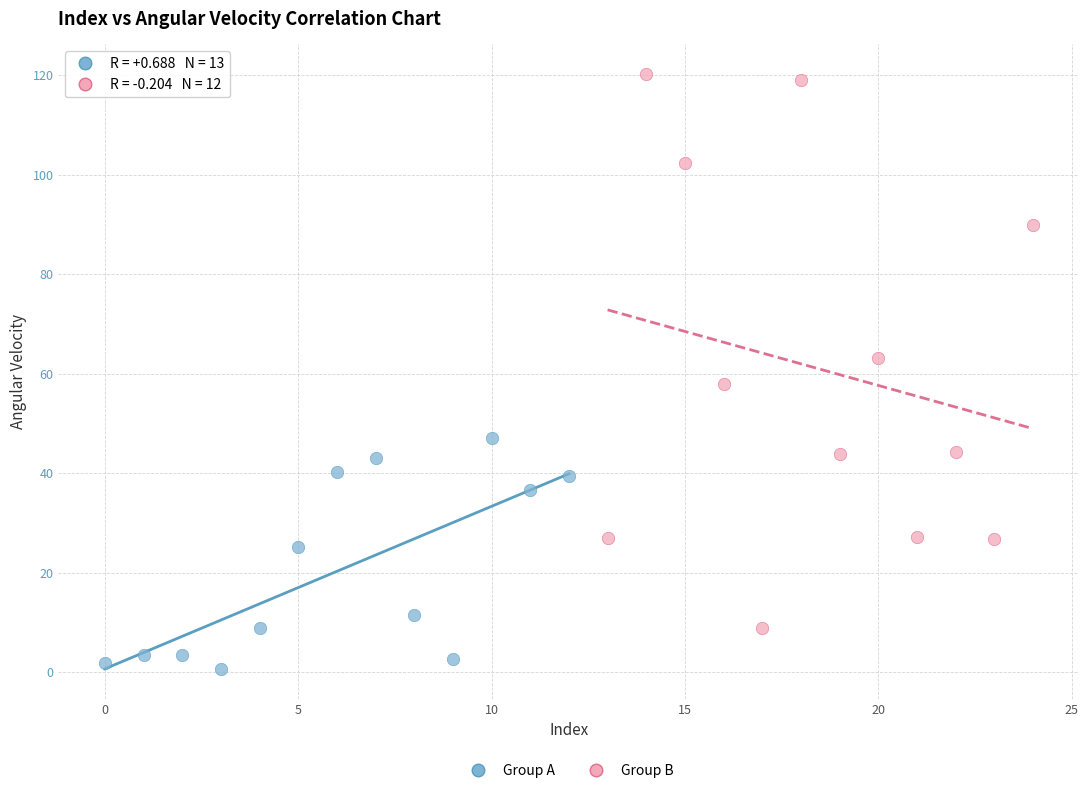

Which series contains the lowest Y value?

Group A